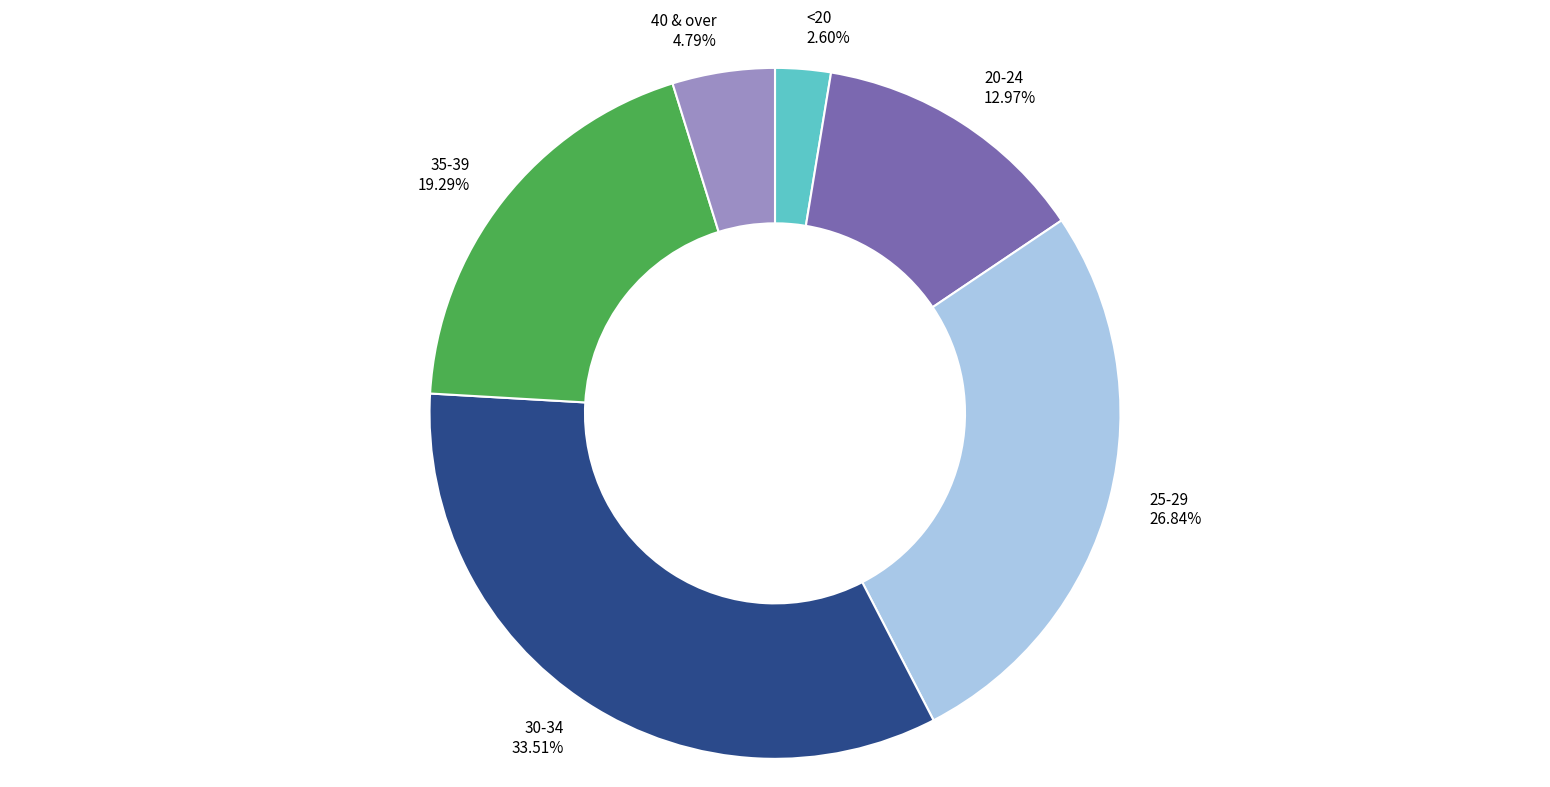

To the nearest percent, what percentage of the pie is 40 & over?

5%